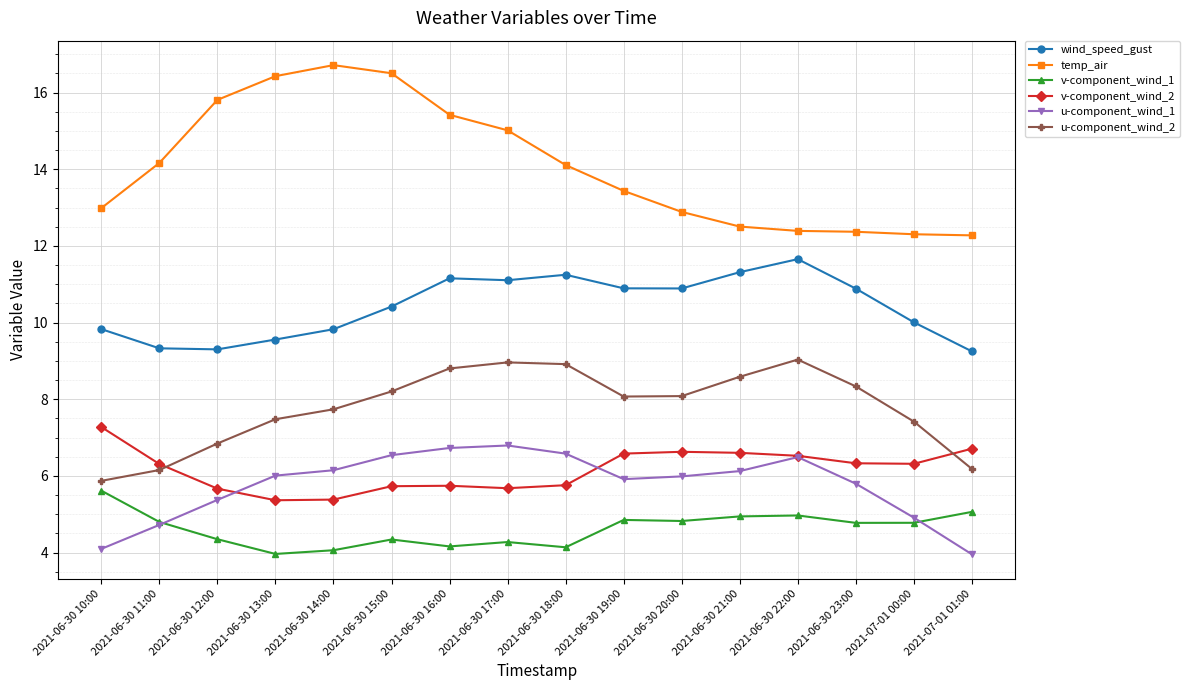

What is the sum of the u-component_wind_1 values at 2021-06-30 23:00 and 2021-06-30 19:00?

11.7